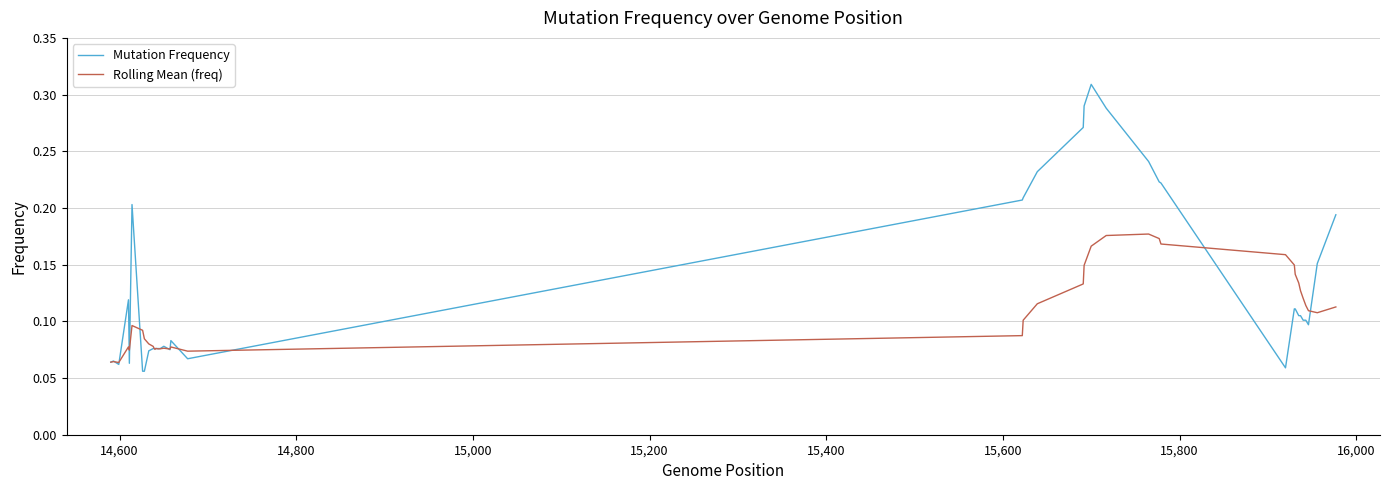

Which series ends up on top after the final intersection of Mutation Frequency and Rolling Mean (freq)?

Mutation Frequency